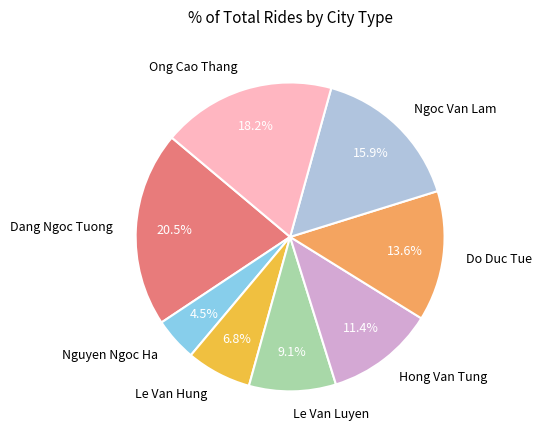

Which slice is the largest?

Dang Ngoc Tuong